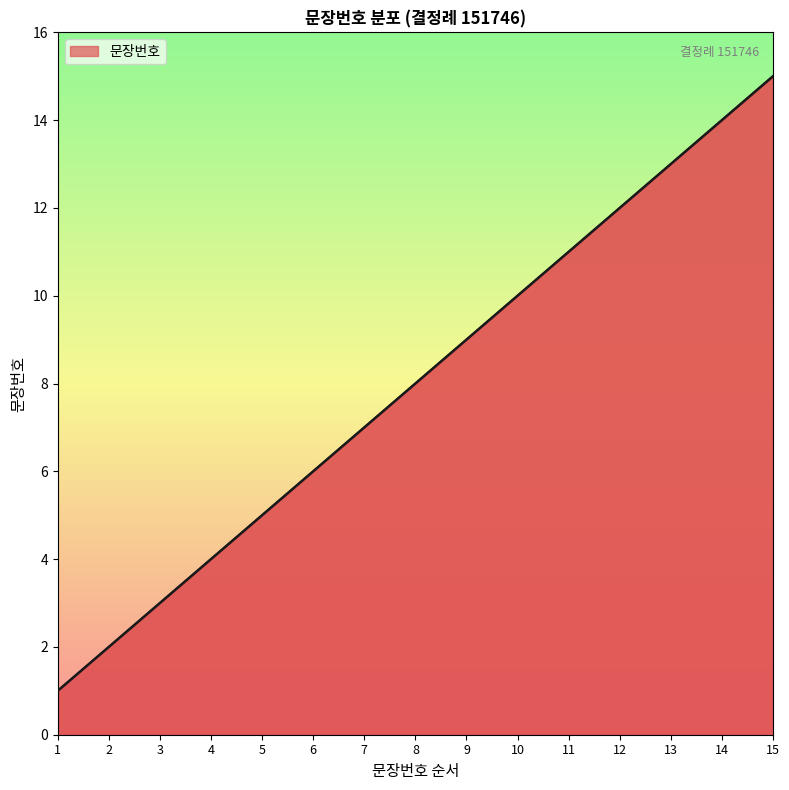

What is the difference between the maximum and minimum values?

14